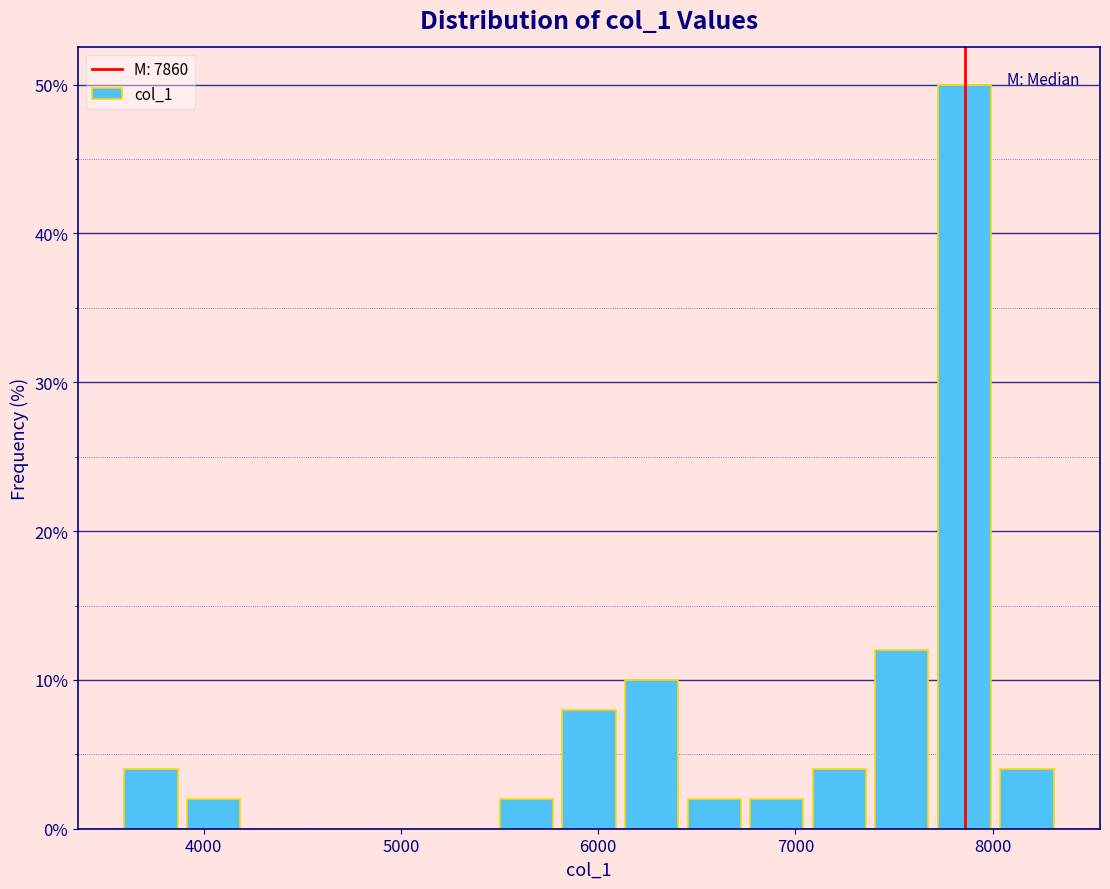

Around what value on the x-axis is the tallest bar? Give the approximate position of its centre, as read against the axis.

7900